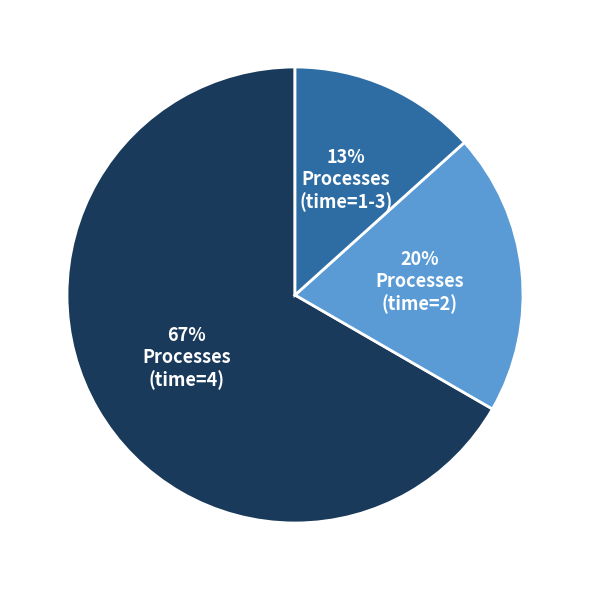

Is there any slice that represents more than half of the pie?

Yes